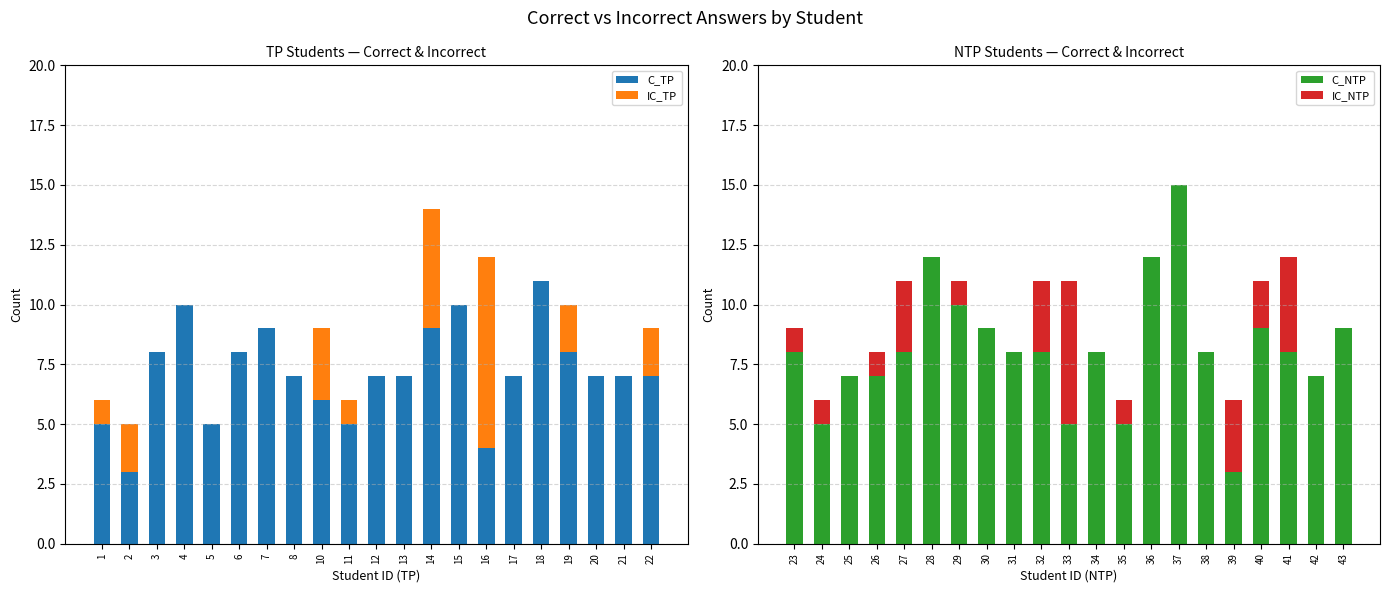

At how many categories does at least one series exceed 0?

21